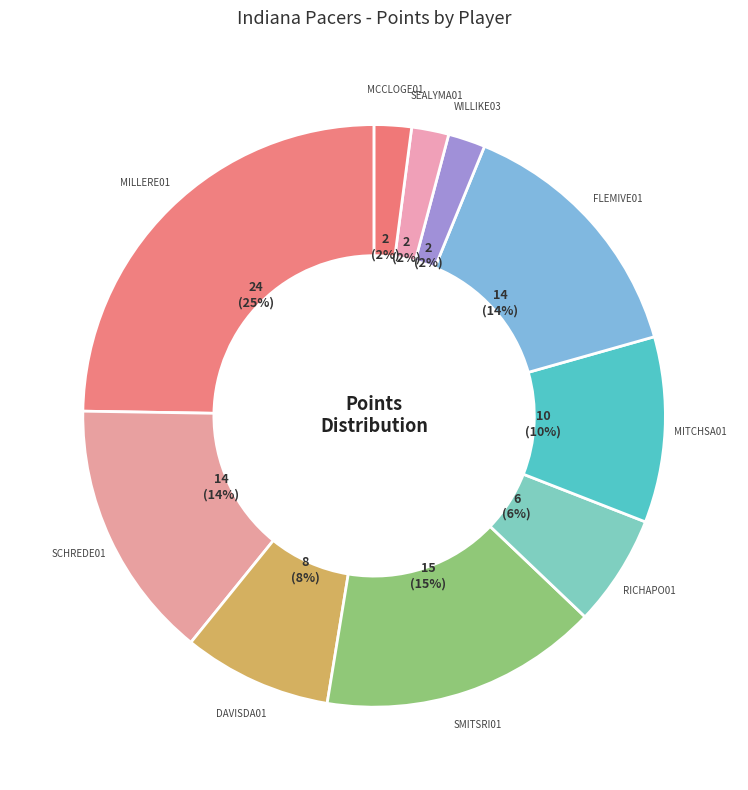

How many slices are in this pie chart?

10